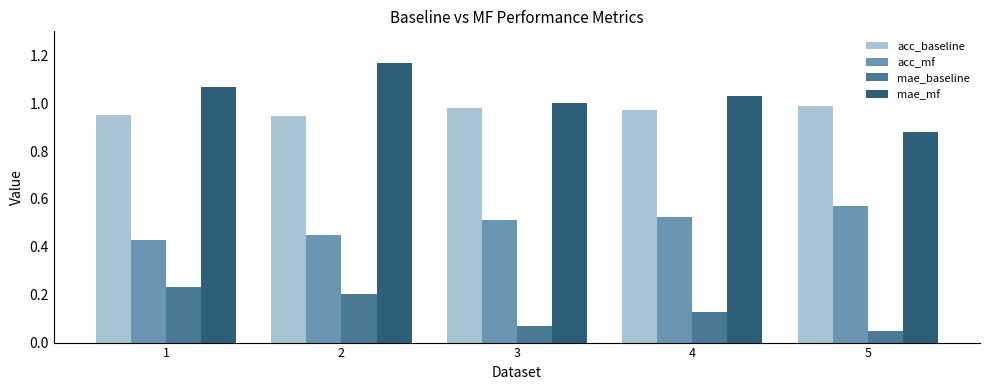

What is the sum of all mae_baseline values?

0.7